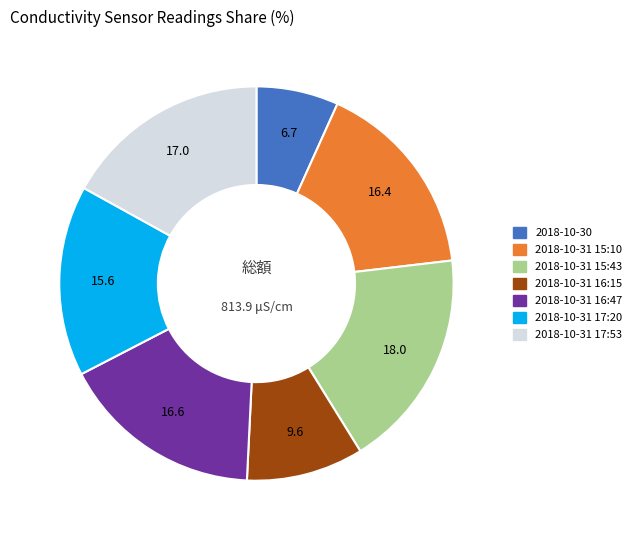

Between 2018-10-31 17:53 and 2018-10-30, which is larger?

2018-10-31 17:53